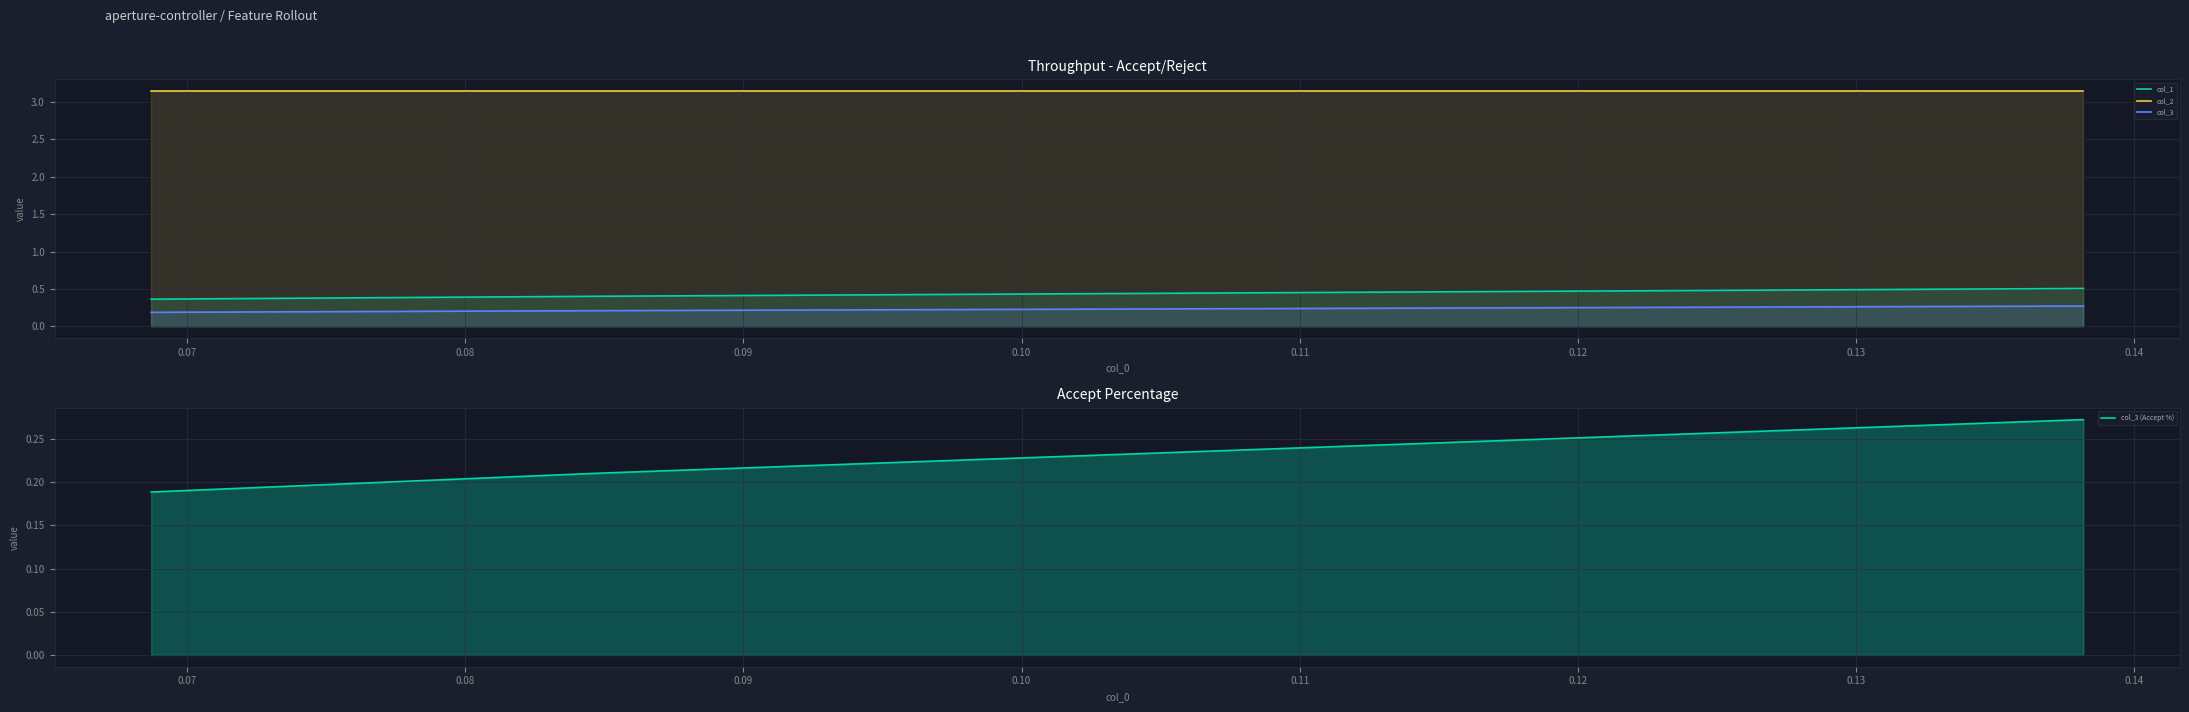

What are all the series names shown in the legend?

col_1, col_2, col_3, col_3 (Accept %)